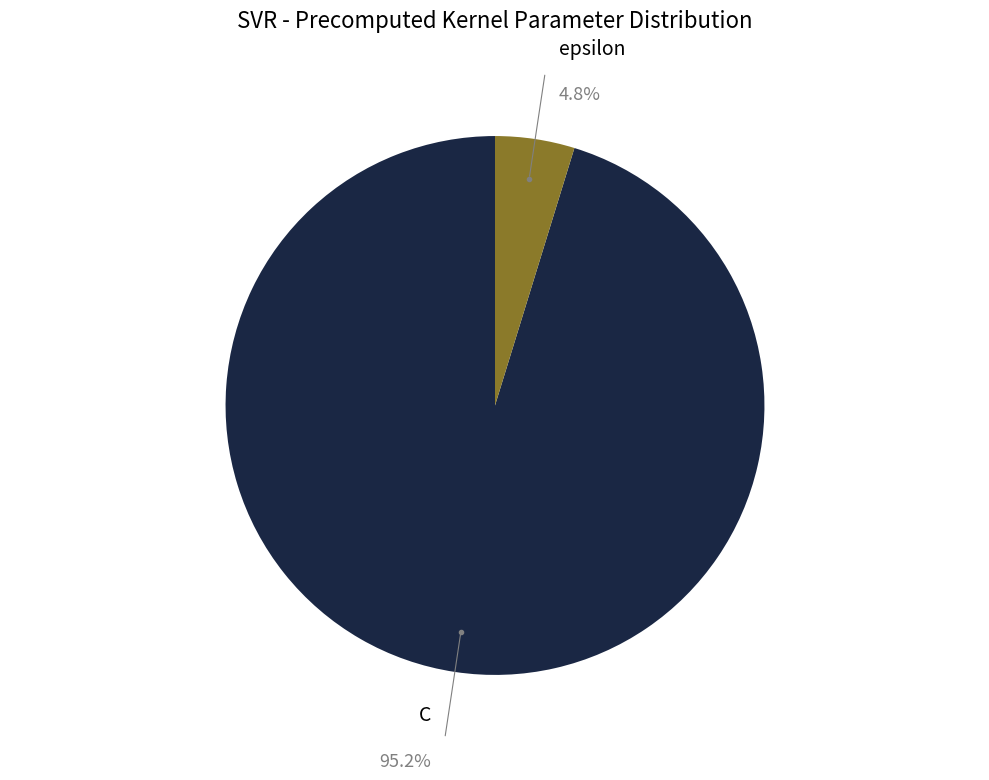

Does any single category account for the majority?

Yes